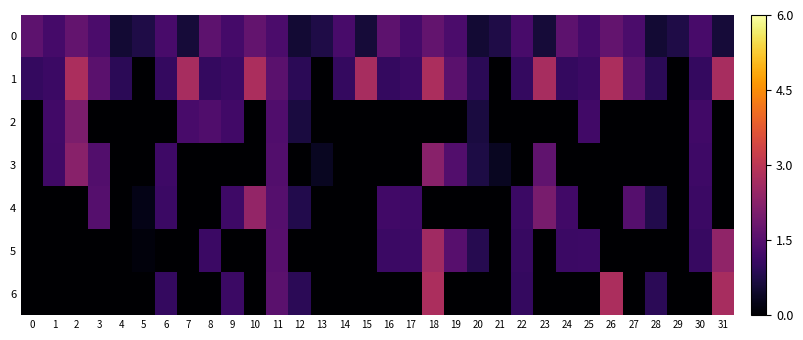

List the series in order of their peak value, highest first.

1, 6, 5, 4, 3, 2, 0